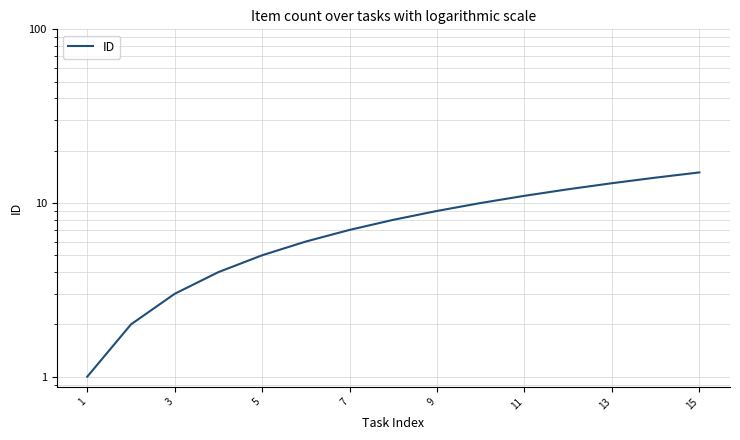

Where does the data first go above 8?

9